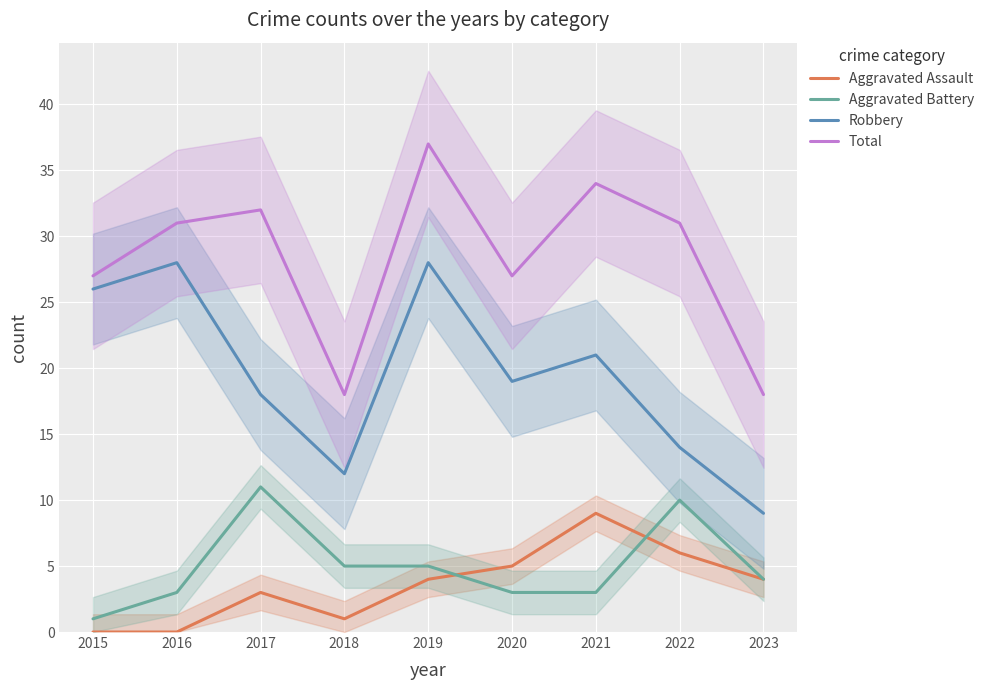

What is the minimum value for Aggravated Battery?

1